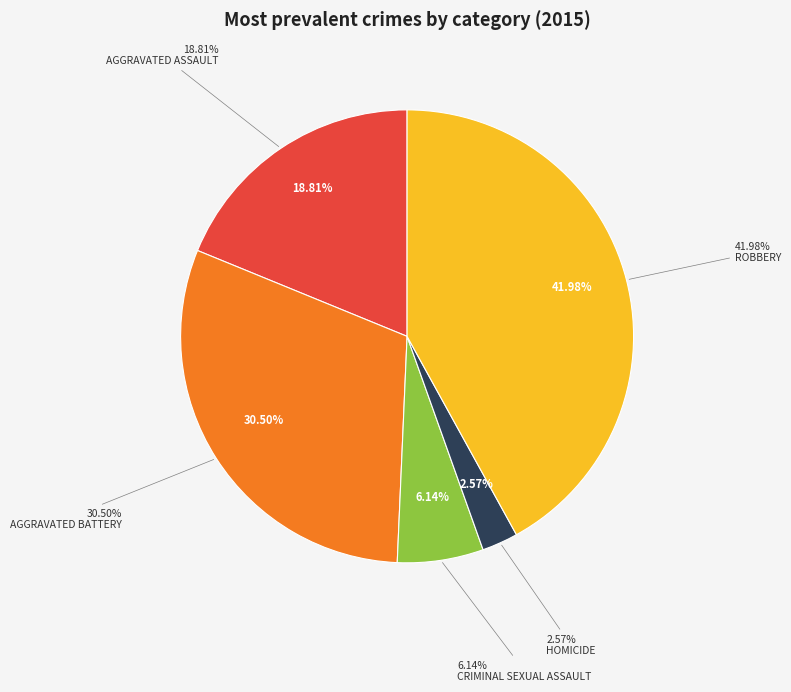

To the nearest percent, what is the difference between the largest and smallest slice percentages?

39%